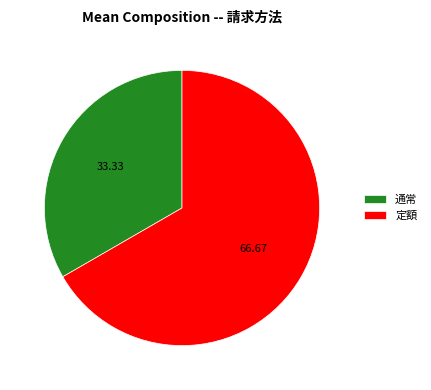

Which slice is the largest?

定額